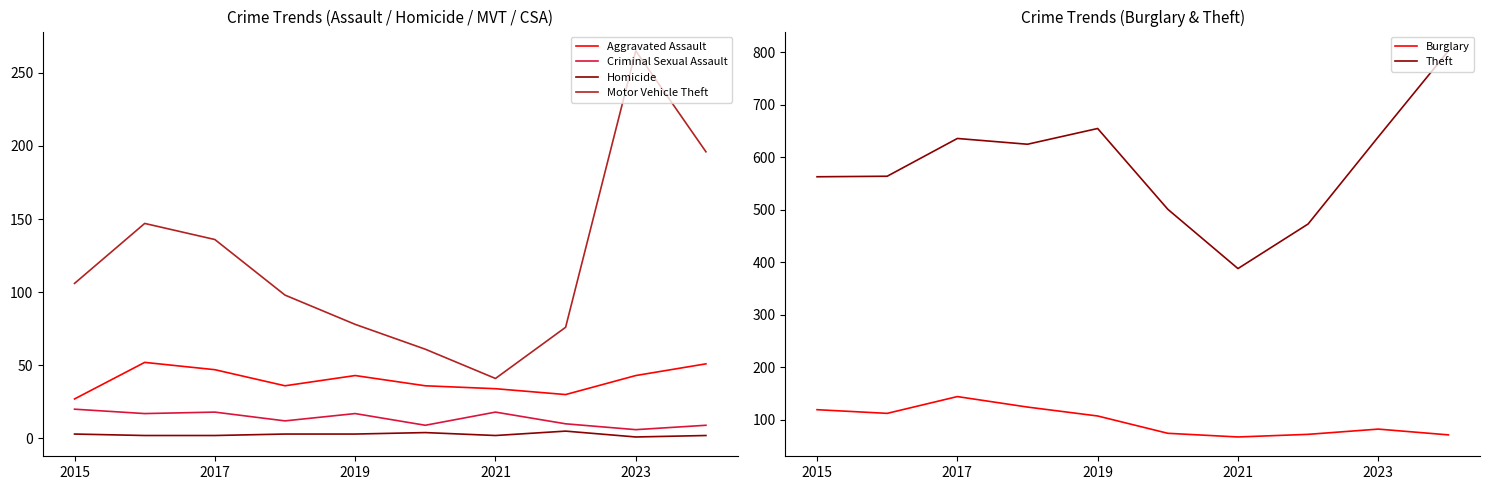

Which series has the largest range (max minus min)?

Theft